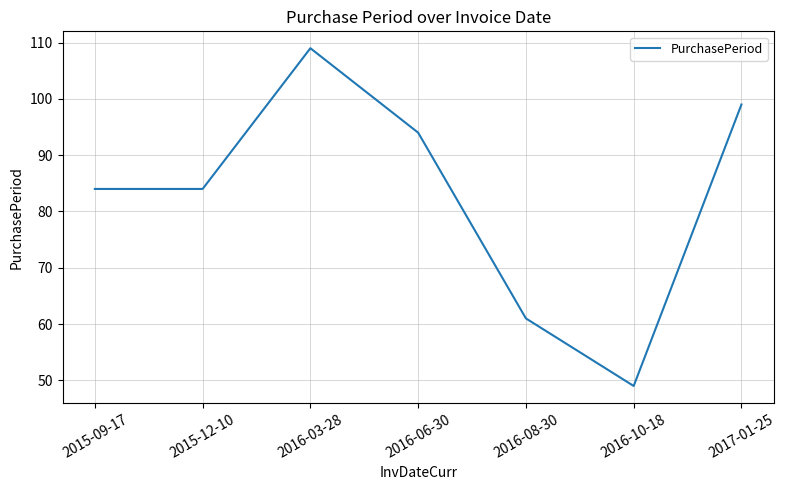

What is the maximum value shown in the chart?

109